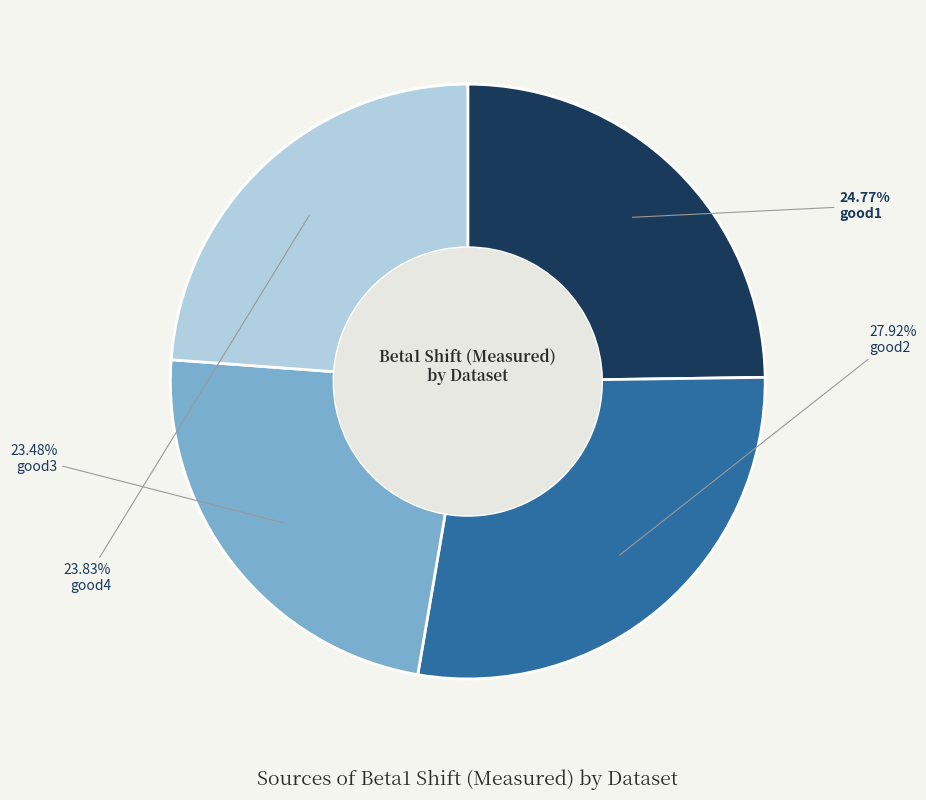

Which has a higher value, good4 or good1?

good1